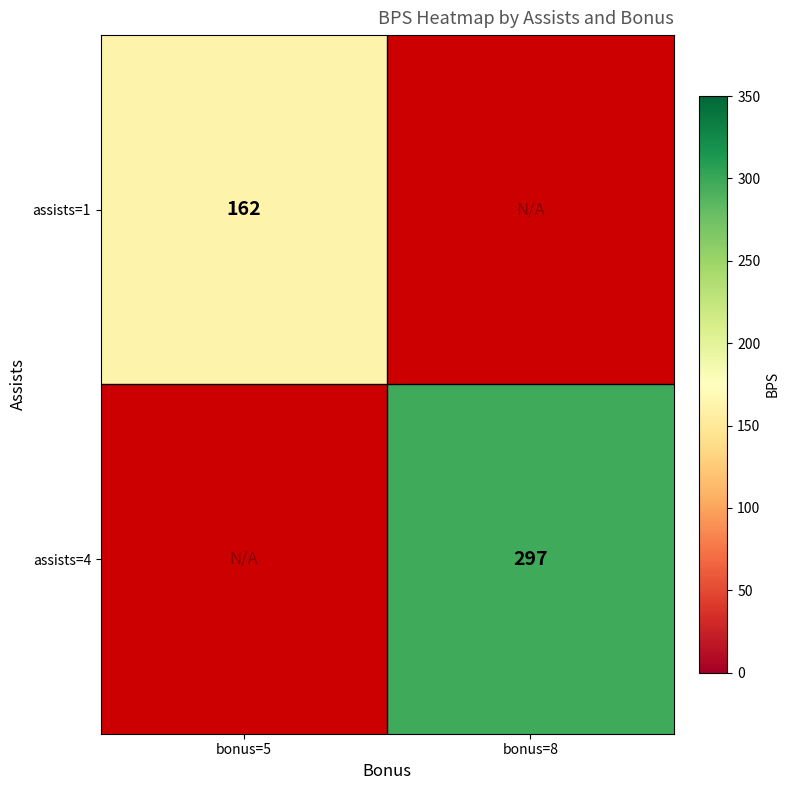

True or false: assists=1 has a value of 162 at bonus=5.

True